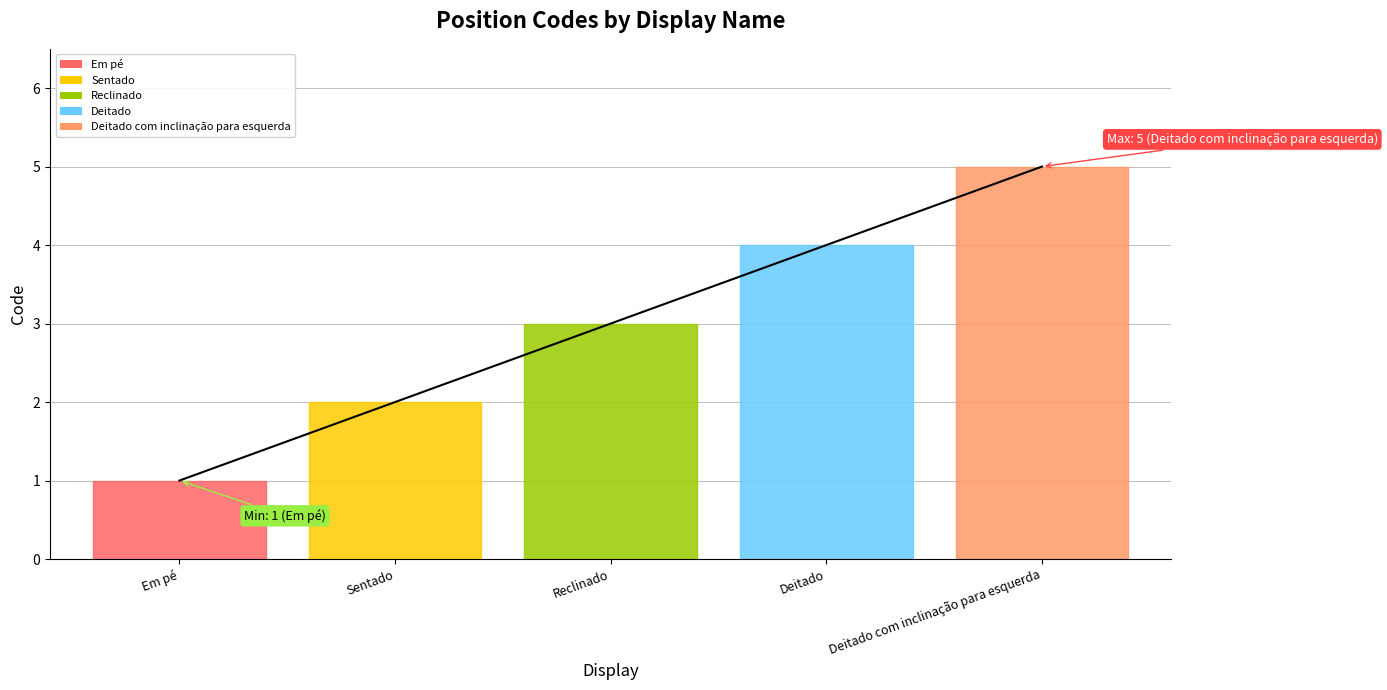

What is the difference between the values at Deitado and Deitado com inclinação para esquerda?

1